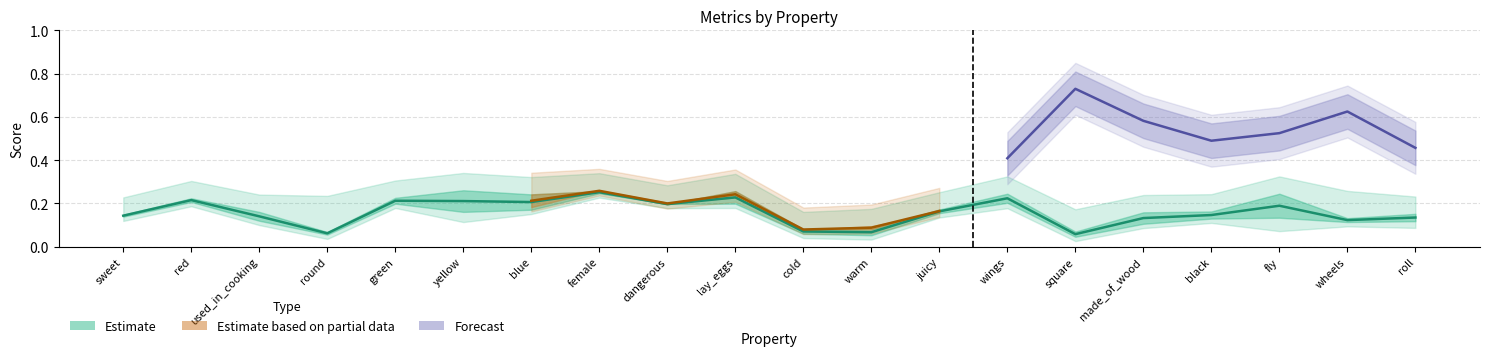

In r, how many points are lower than both neighbors (excluding endpoints)?

5